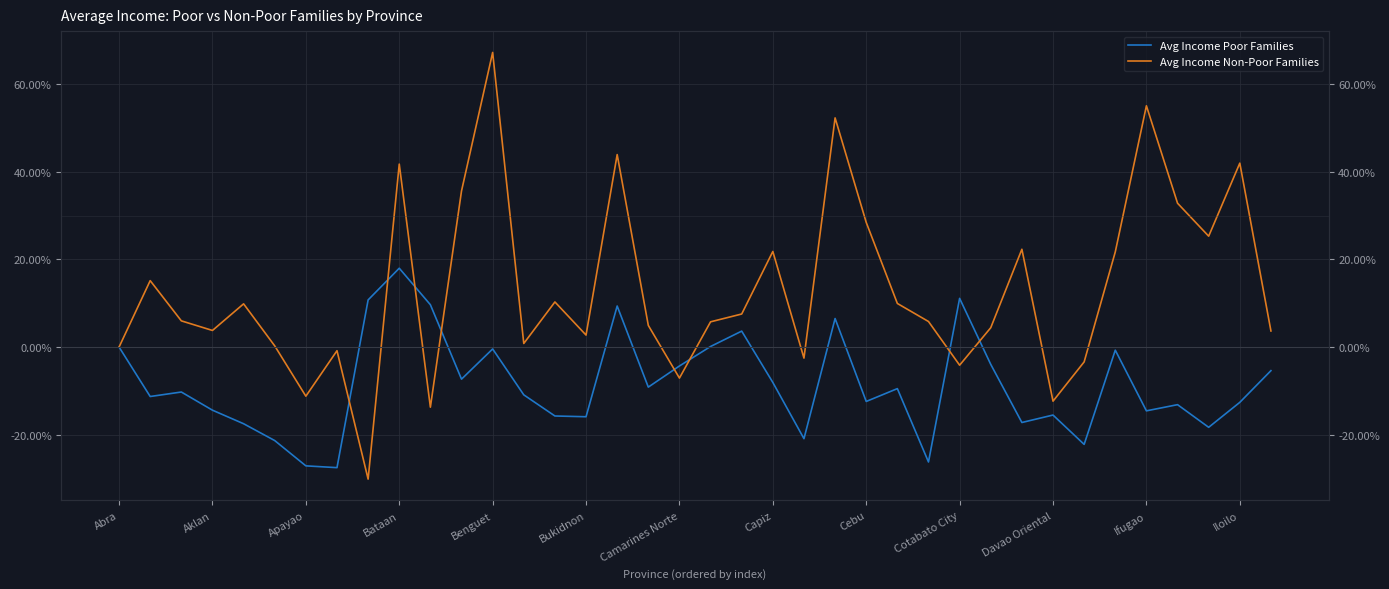

Count the number of categories in the chart.

38